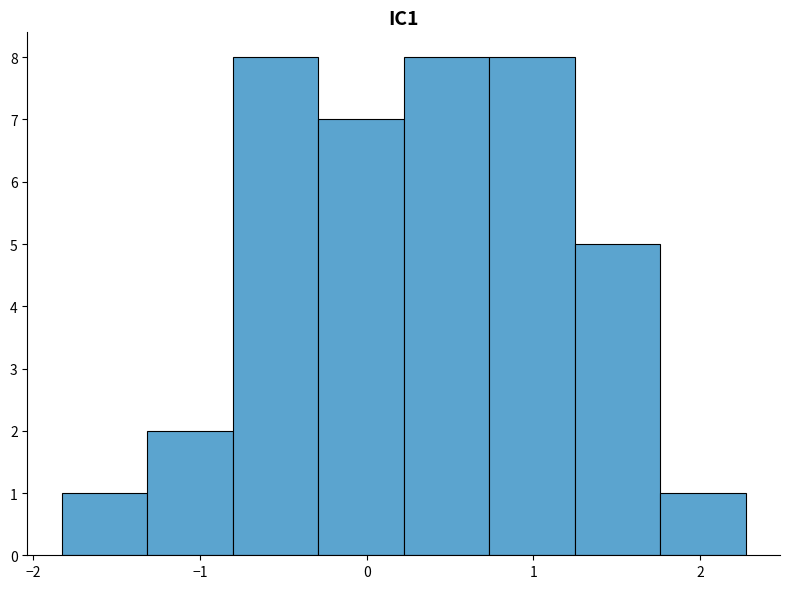

What is the height of the bar covering -1.8 to -1.3 on the x-axis? Neither the bar edges nor the heights are printed on the chart, so give them approximately, as read against the axes.

1